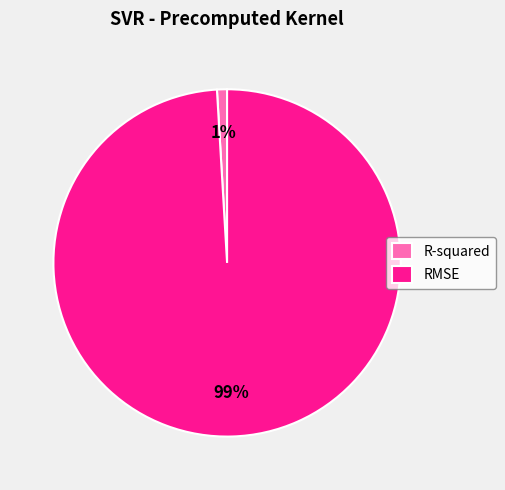

Do RMSE and R-squared together represent more than half of the pie?

Yes